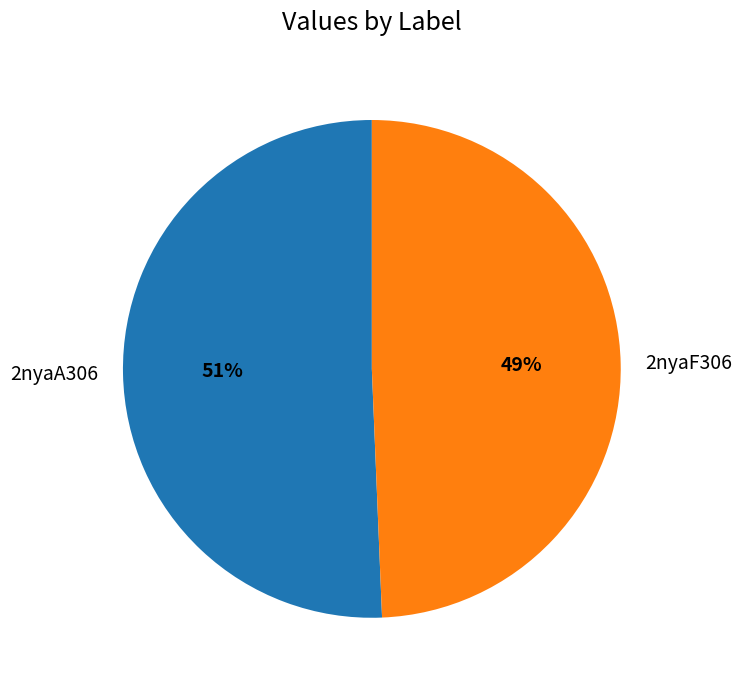

Count the number of slices in the pie.

2